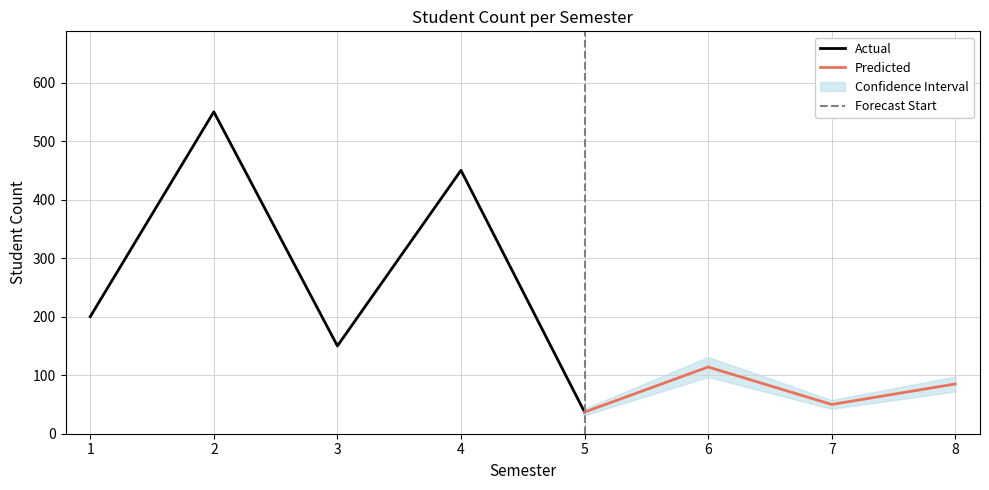

What is the value of the 6th point from the left?

114